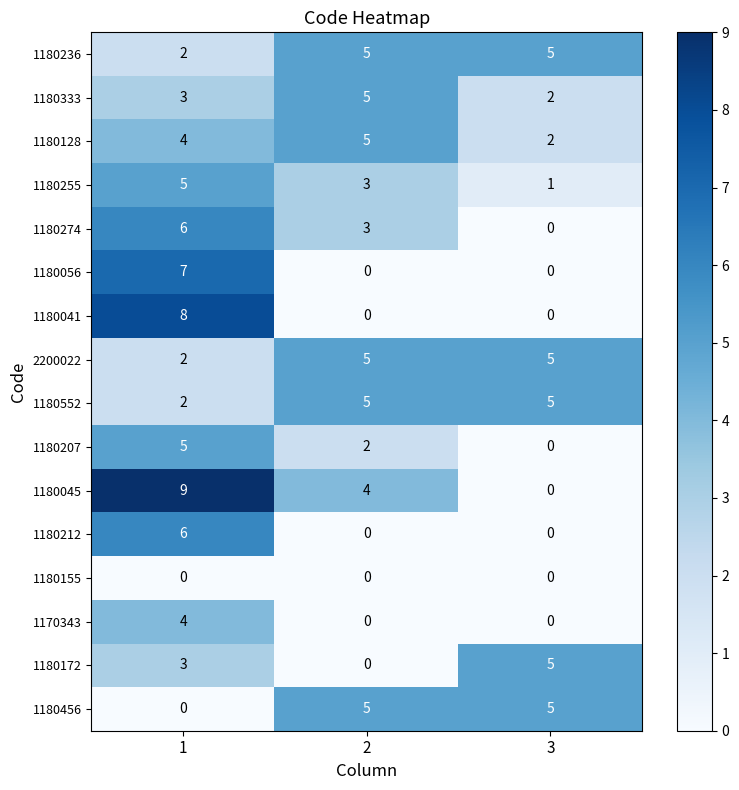

Rank the categories by 1180128 value from lowest to highest.

3, 1, 2